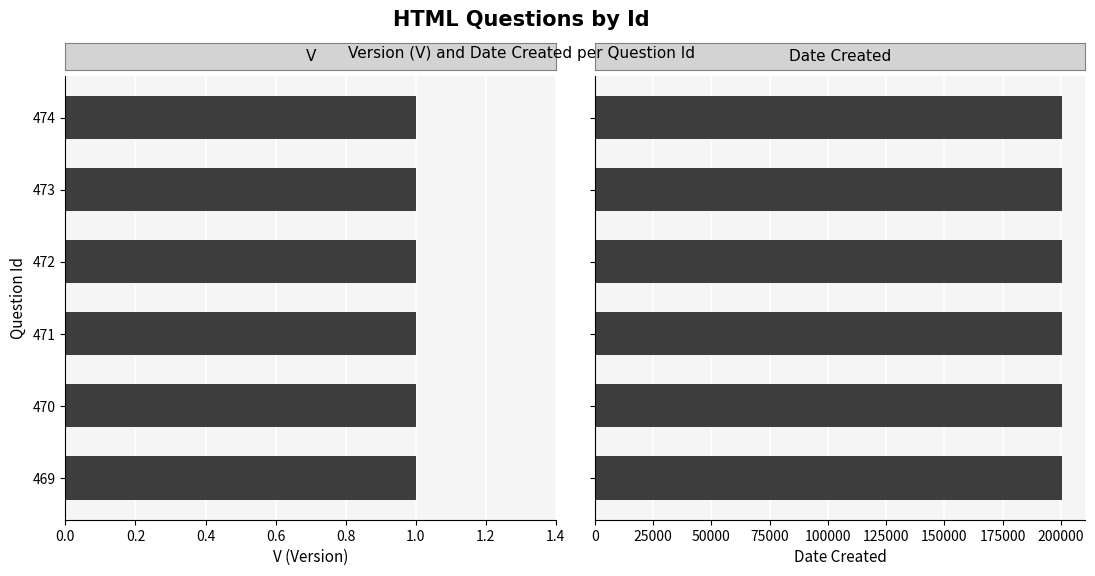

What is the value of the V bar at the 1st from the left?

1